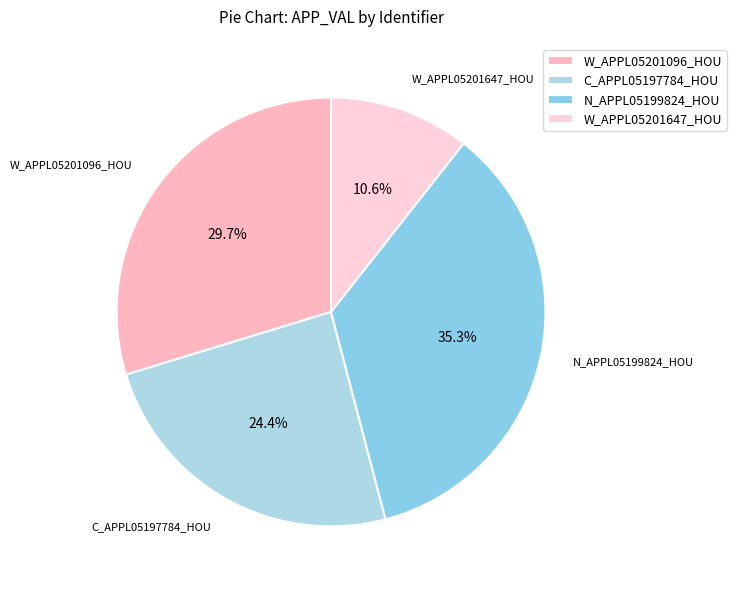

Which slice is the smallest?

W_APPL05201647_HOU